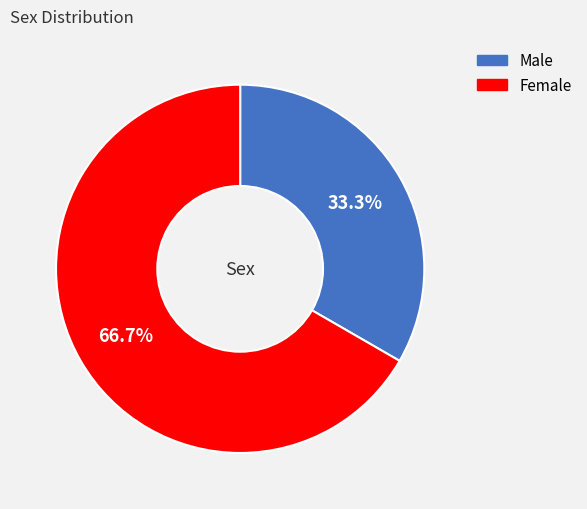

To the nearest percent, what portion does Male represent?

33%